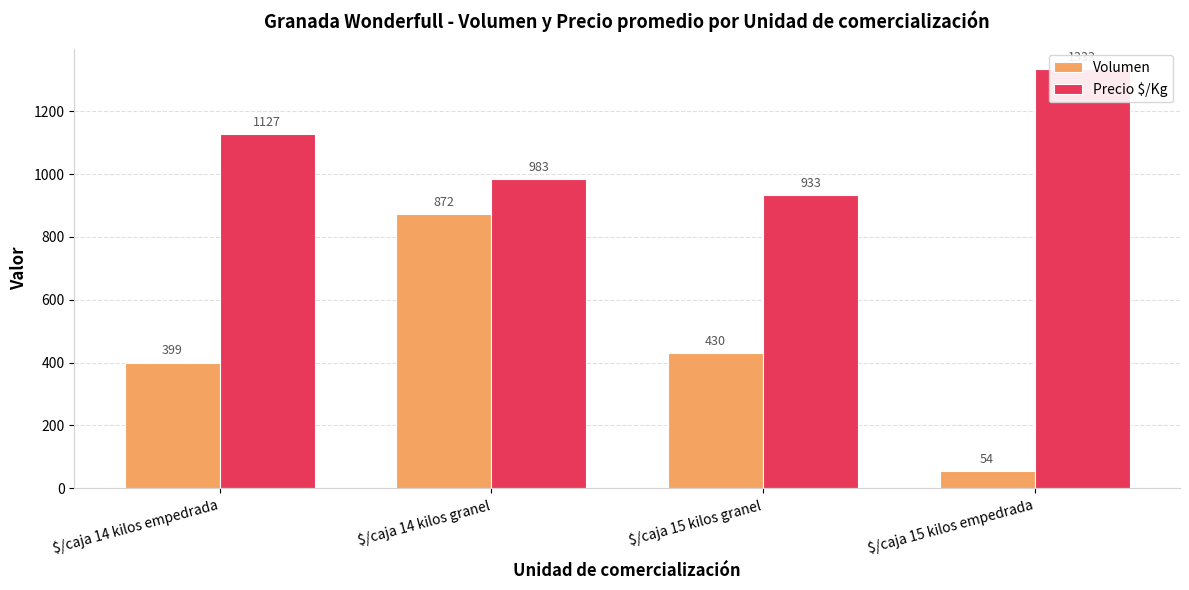

Reading left to right, transcribe all the data shown in this chart.

Volumen: 399	872	430	54
Precio $/Kg: 1127	983	933	1333